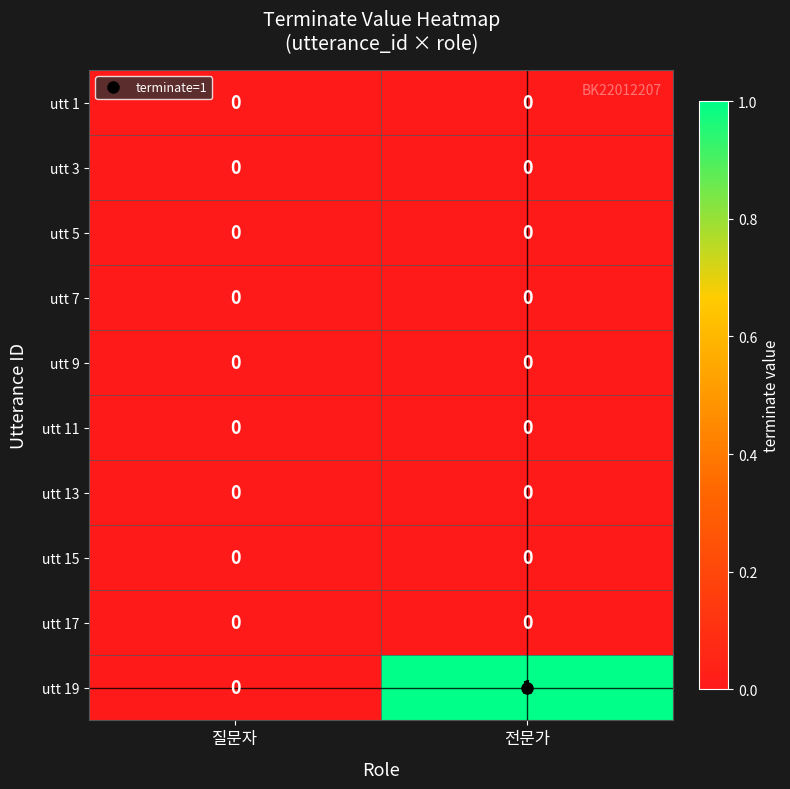

Which series changed the most between 질문자 and 전문가?

utt 19